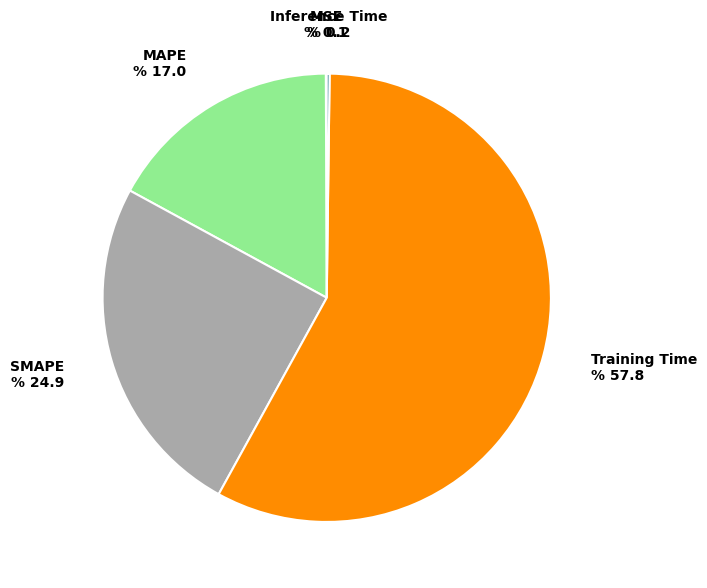

Which slice is the largest?

Training Time